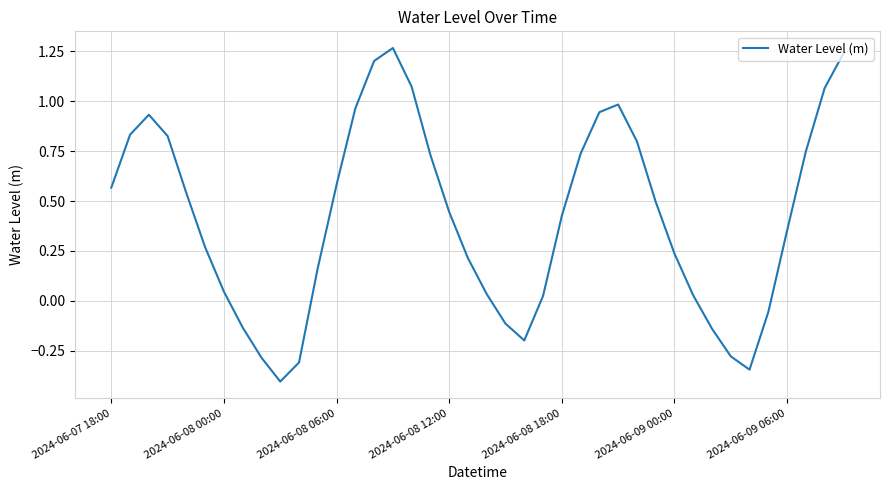

How many categories are shown in the chart?

40